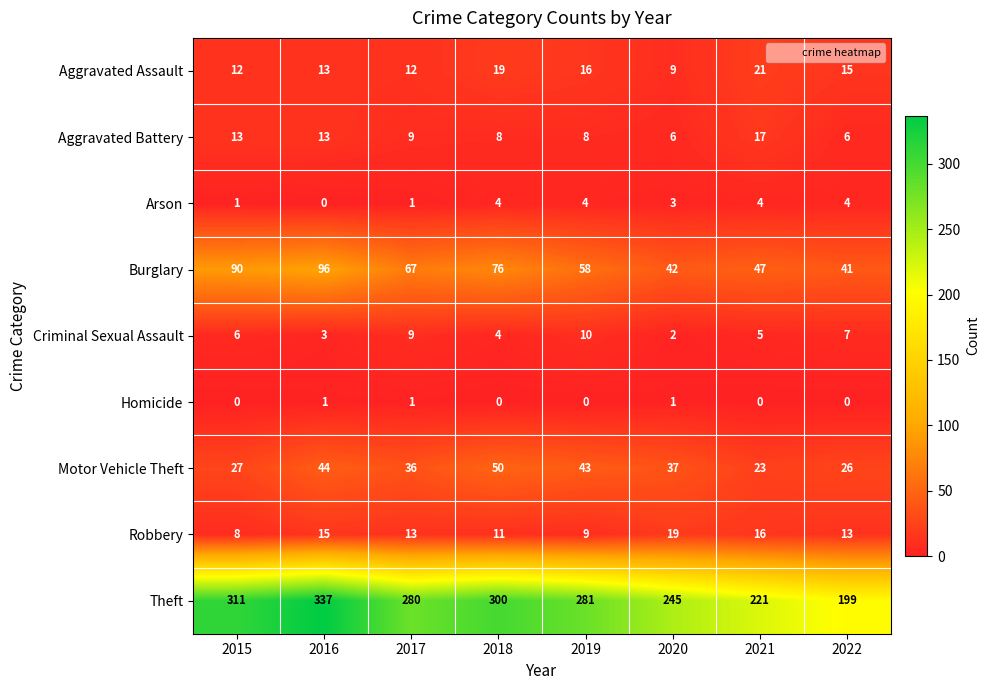

Between 2016 and 2017, which series saw the biggest shift?

Theft